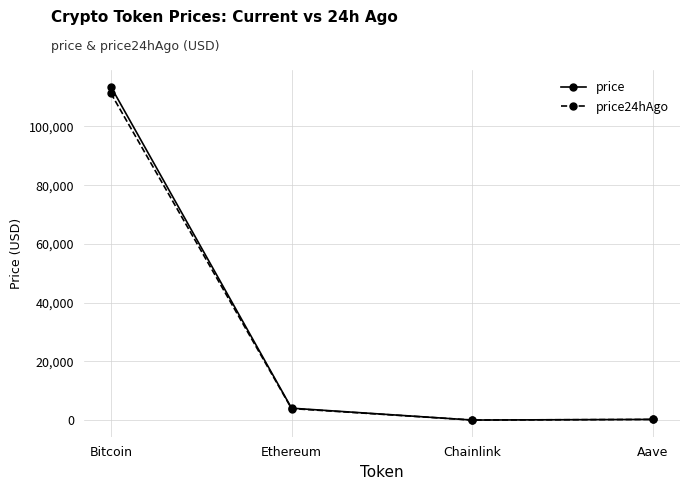

What is the value of the price point at the 2nd from the left?

4057.1